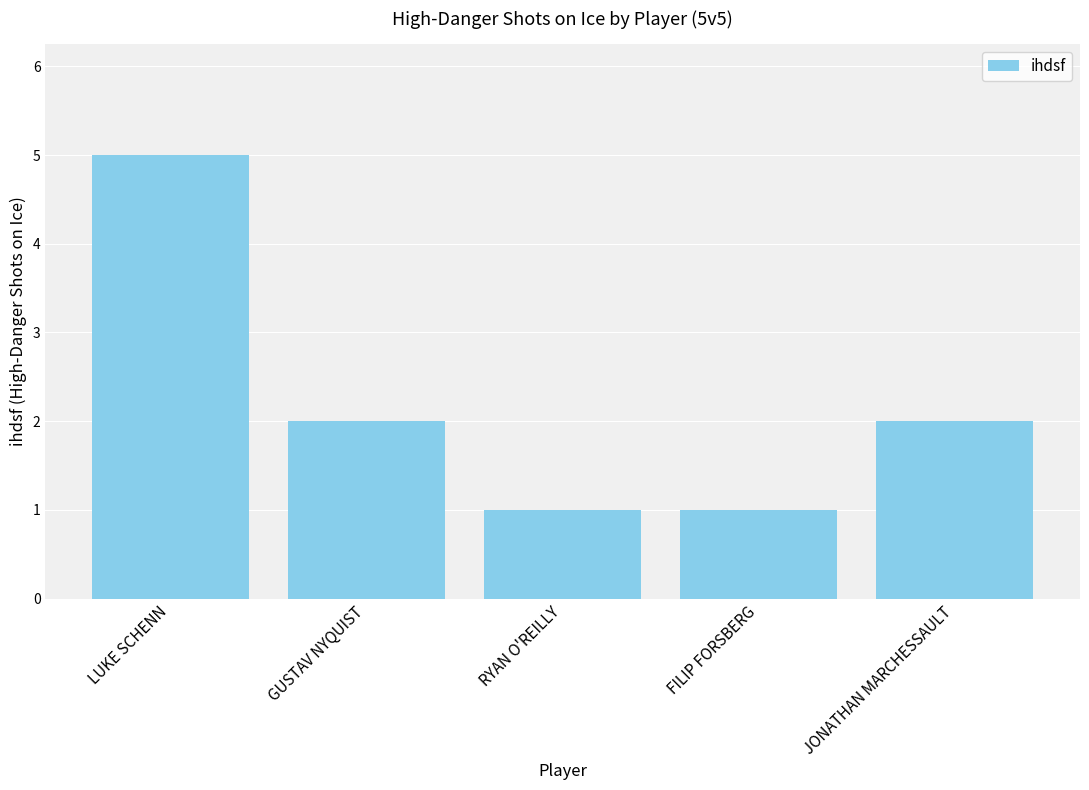

What position from the left is FILIP FORSBERG?

4